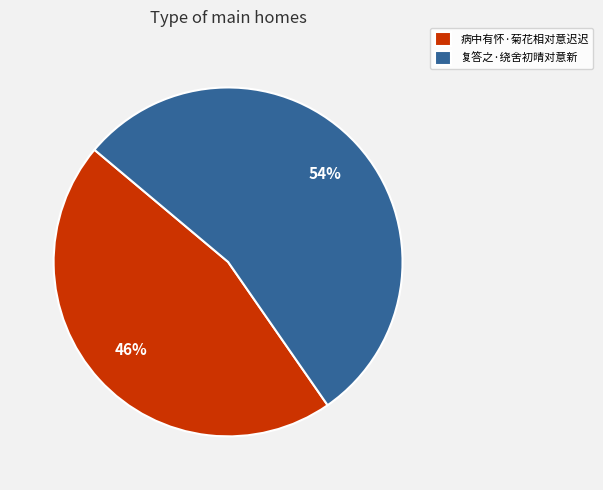

Which slice is the largest?

复答之·绕舍初晴对意新